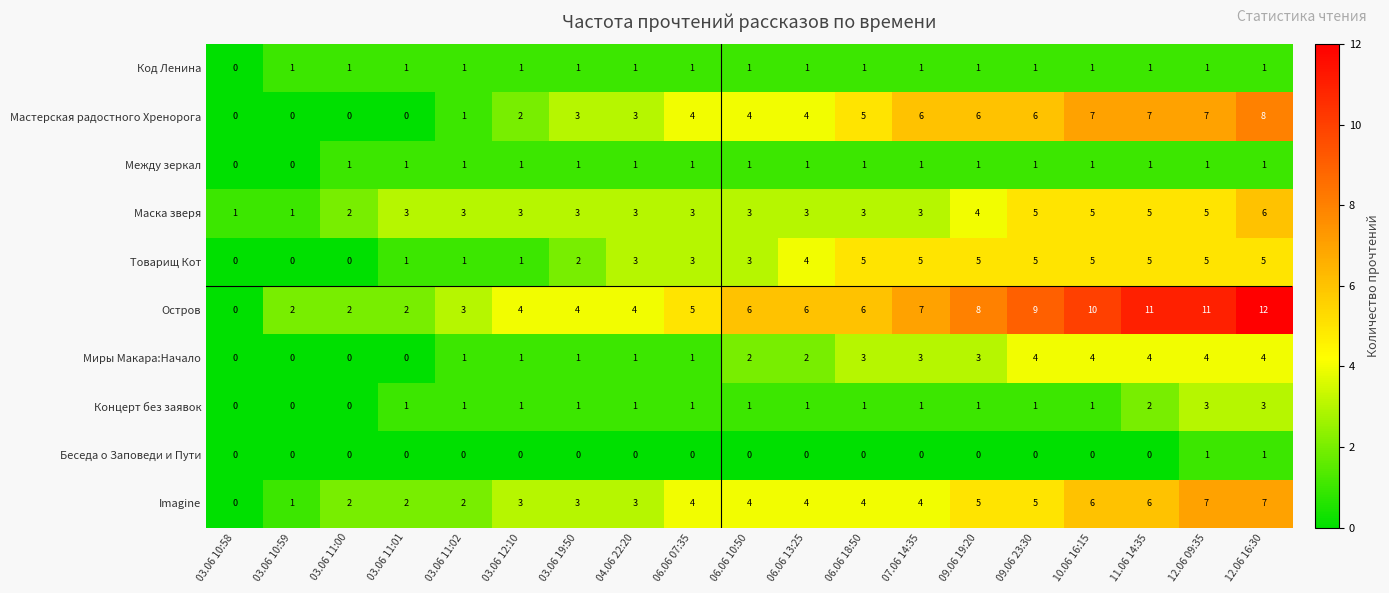

What is the sum of all Imagine values?

72